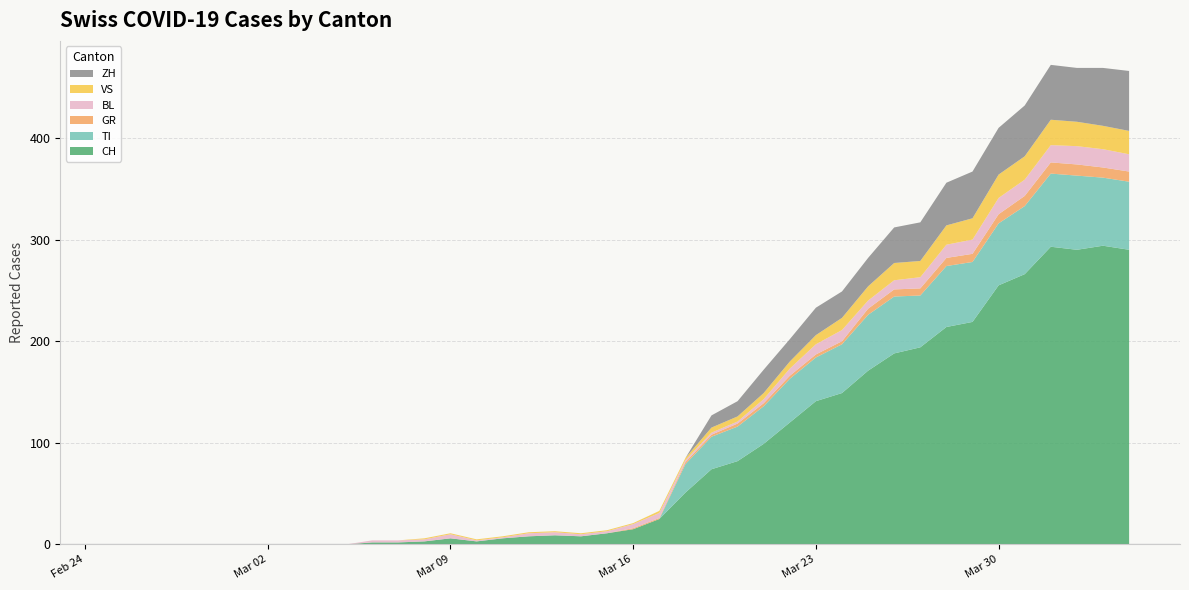

Reading left to right, transcribe all the data shown in this chart.

CH: 0	0	0	0	0	0	0	0	0	0	2	2	3	6	3	6	8	9	8	11	15	25	51	74	82	99	120	141	149	171	188	194	214	219	255	266	293	290	294	290
TI: 0	0	0	0	0	0	0	0	0	0	0	0	0	0	0	0	0	0	0	0	0	0	28	32	34	37	43	43	48	55	56	51	60	59	61	67	72	73	67	67
GR: 0	0	0	0	0	0	0	0	0	0	0	0	0	0	0	0	0	0	0	0	1	1	2	2	3	3	3	3	3	6	7	7	8	8	9	10	11	11	10	10
BL: 0	0	0	0	0	0	0	0	0	0	2	2	2	4	1	1	3	3	2	2	4	5	2	2	2	4	7	10	11	8	9	11	13	14	16	16	17	18	18	17
VS: 0	0	0	0	0	0	0	0	0	0	0	0	1	1	1	1	1	1	1	1	1	2	2	5	5	6	7	9	12	14	17	16	19	21	23	23	25	24	23	23
ZH: 0	0	0	0	0	0	0	0	0	0	0	0	0	0	0	0	0	0	0	0	0	0	0	12	15	23	22	27	26	28	35	38	42	46	46	50	54	53	57	59